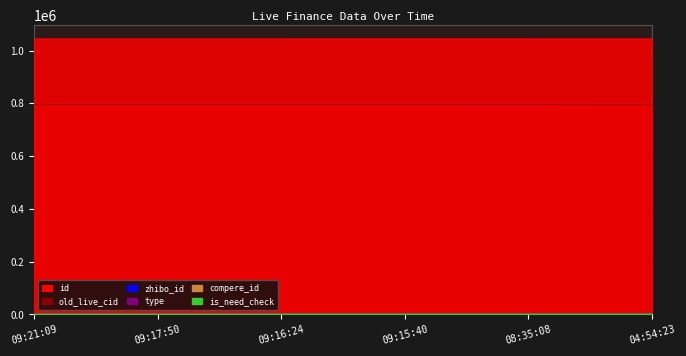

True or false: is_need_check and compere_id cross at least once.

False